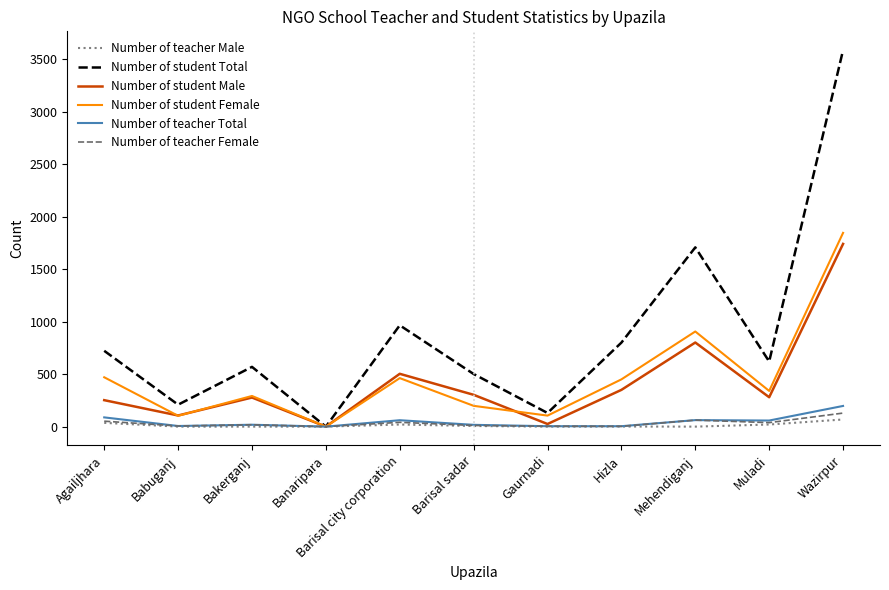

Is this an area chart (filled region under the line)?

No